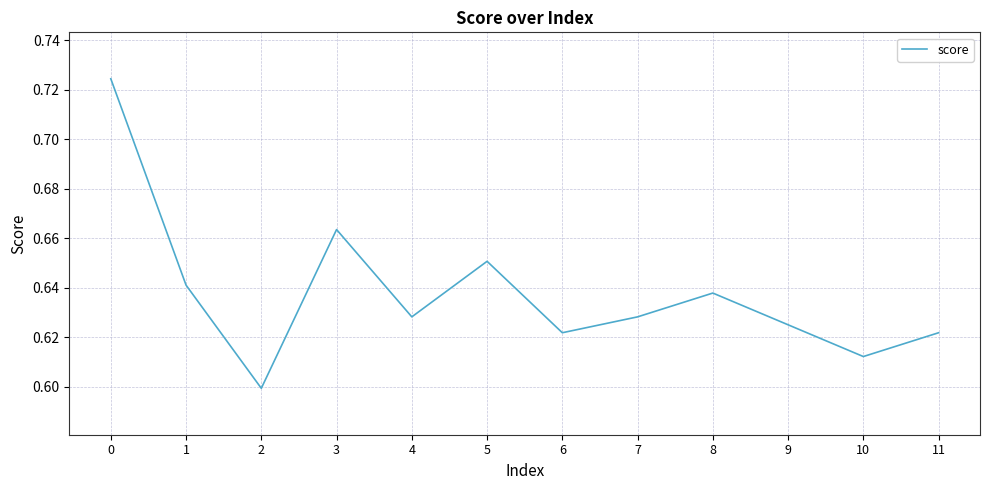

Between 2 and 6, which is larger?

6